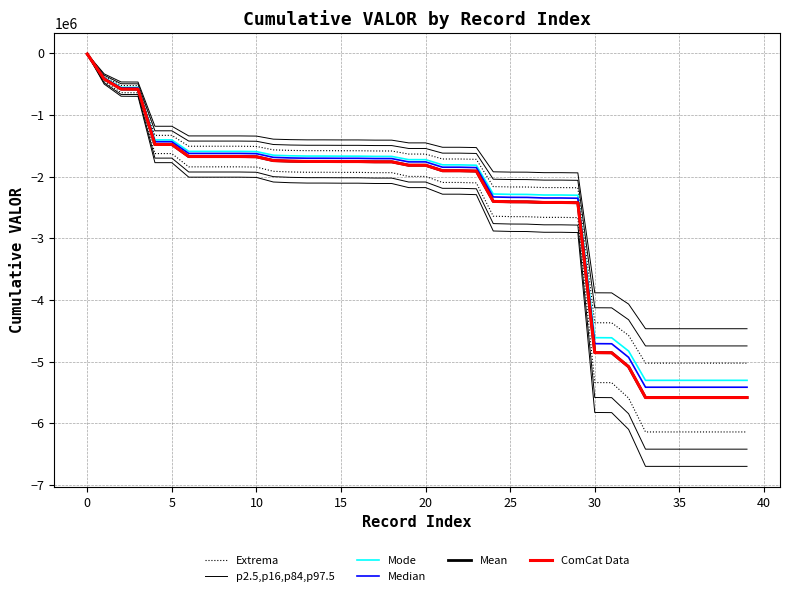

What is the value of the Mean point at the 13th from the left?

-1748383.0